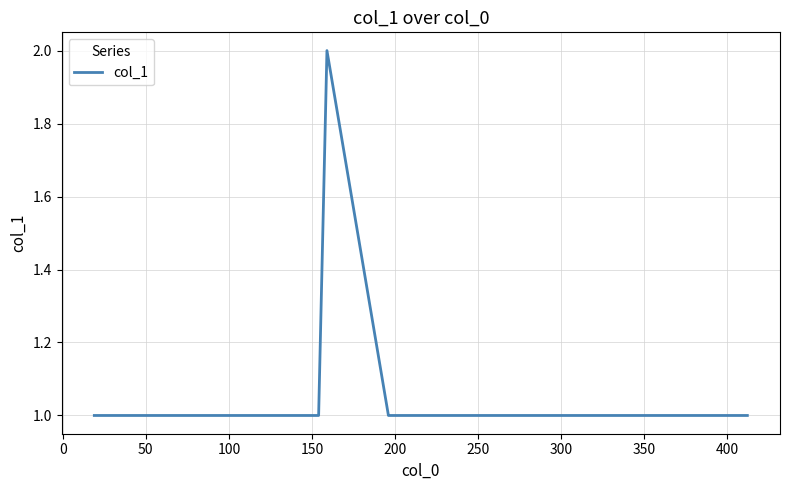

Reading right to left, transcribe all the data shown in this chart.

1	1	1	1	1	1	1	1	1	2	1	1	1	1	1	1	1